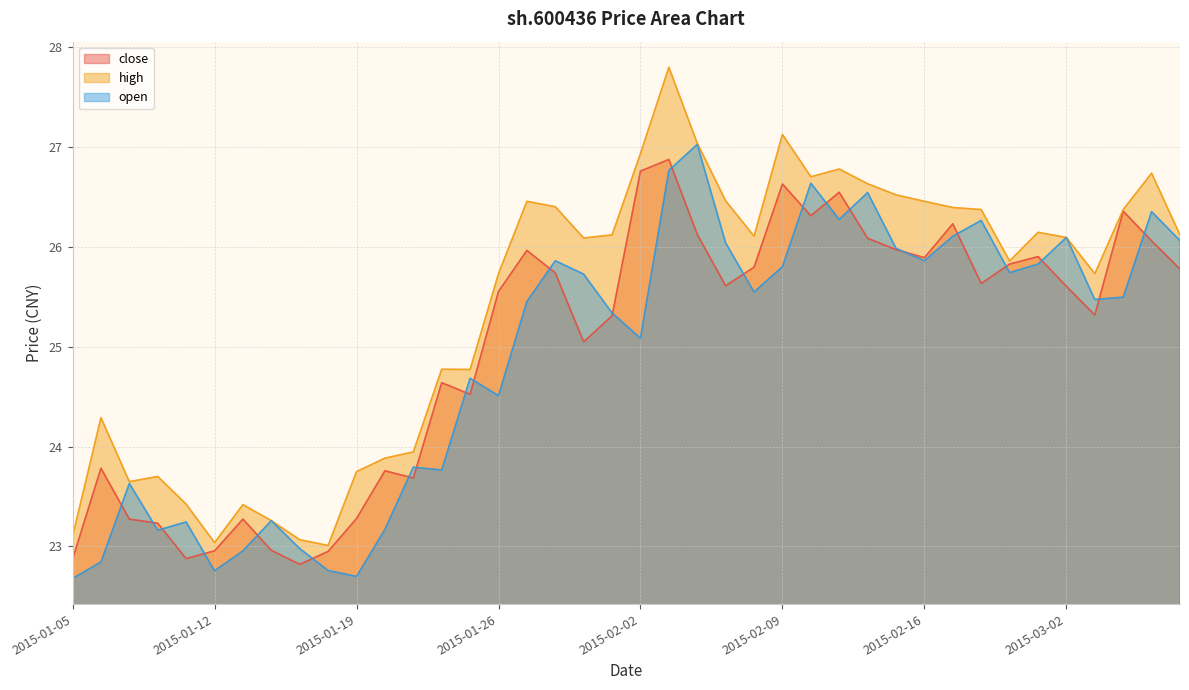

True or false: open and high intersect in this chart.

False